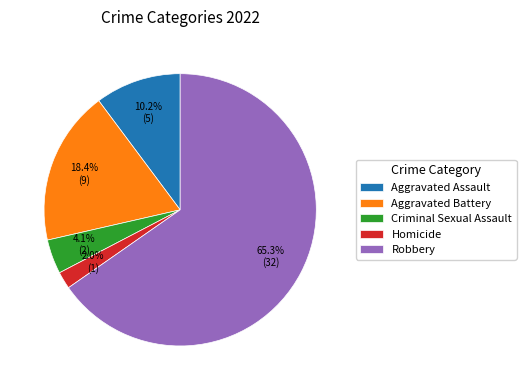

What percentage is the Aggravated Assault slice, to the nearest percent?

10%